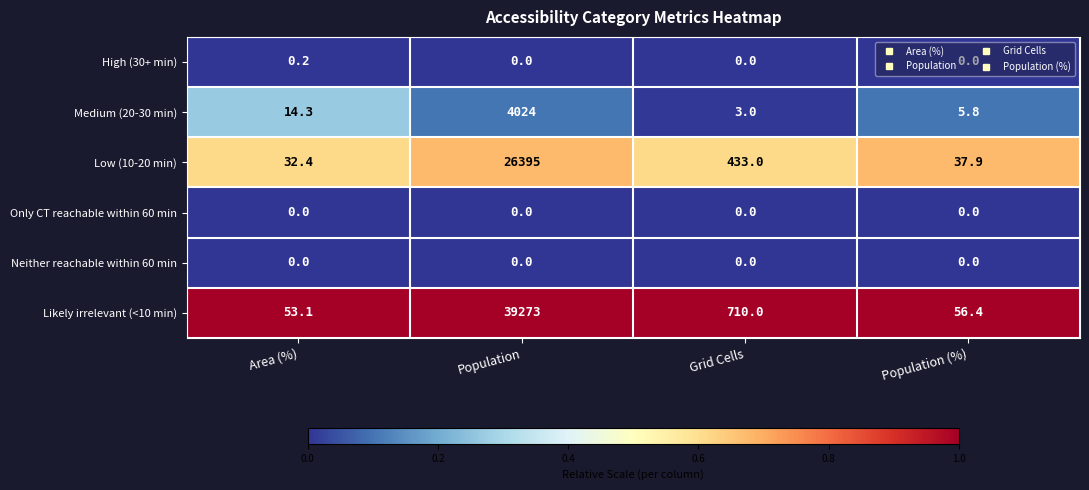

What is the difference between the Medium (20-30 min) values at Population (%) and Grid Cells?

2.8